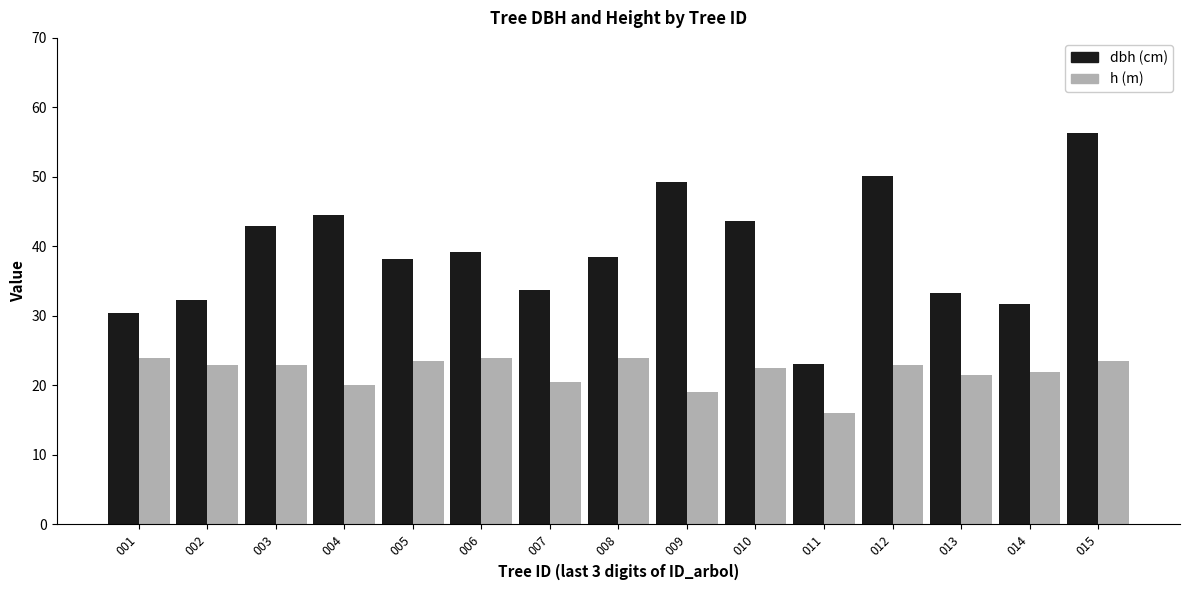

What is the difference between the highest and lowest values at 010?

21.2